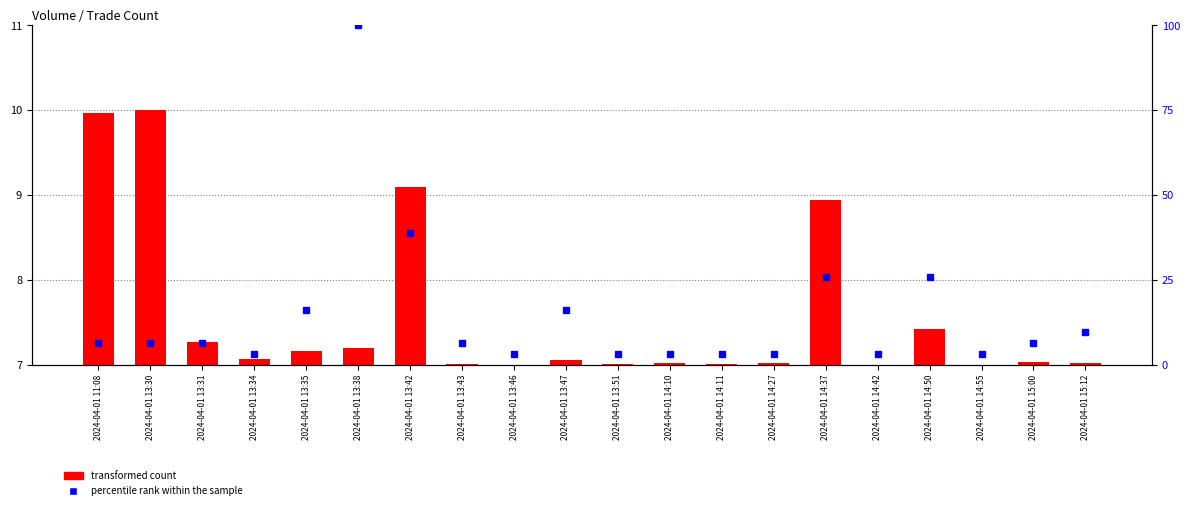

What is the difference between the transformed count values at 2024-04-01 13:43 and 2024-04-01 13:34?

0.1